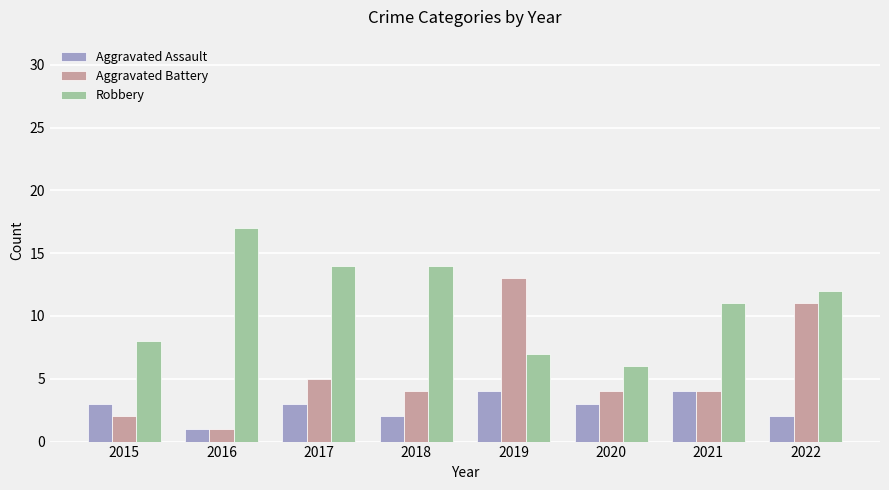

Rank the series by their average value, from highest to lowest.

Robbery, Aggravated Battery, Aggravated Assault